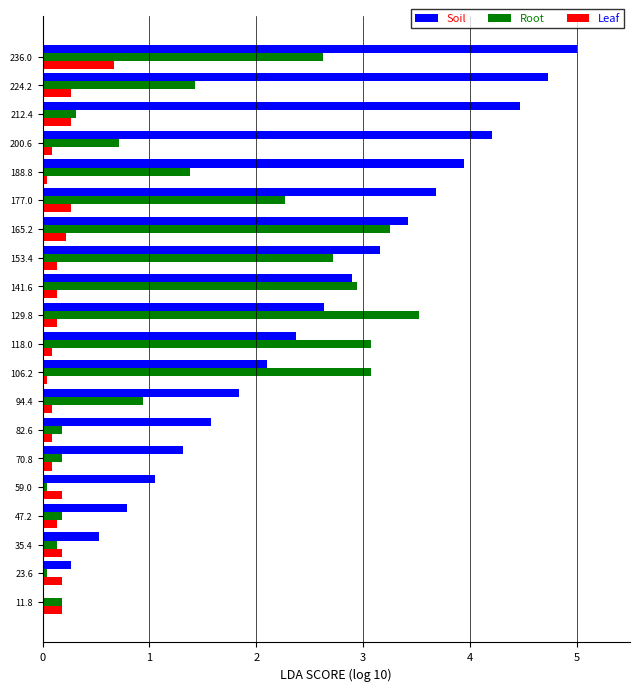

How many data points does each series have?

20